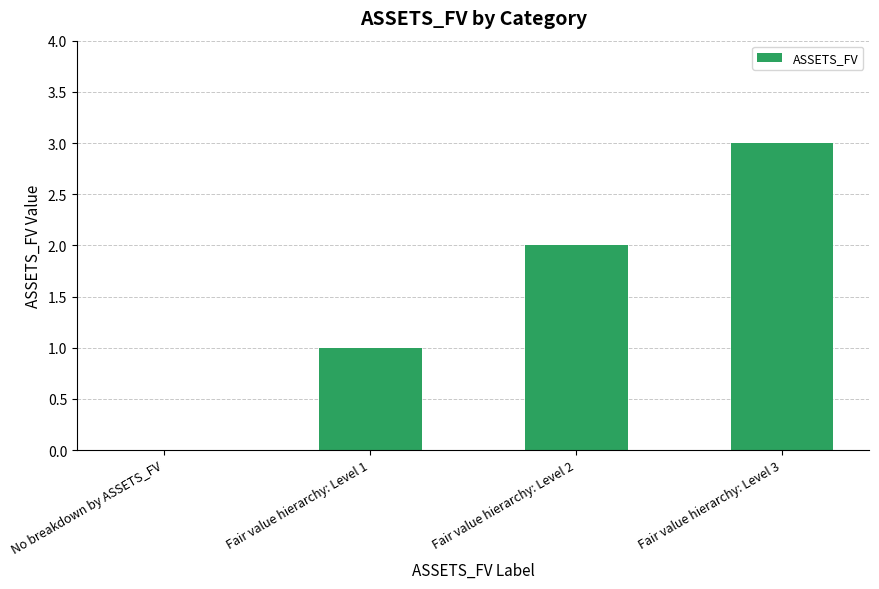

Reading left to right, transcribe all the data shown in this chart.

0	1	2	3